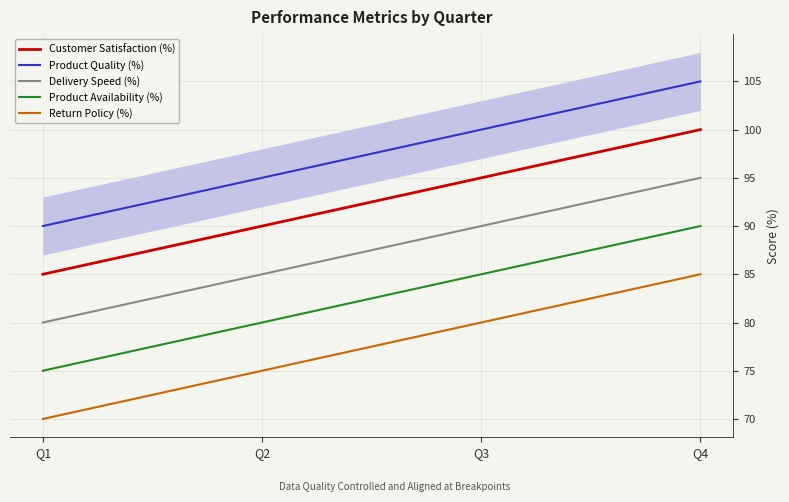

Is the value of Product Availability (%) at Q2 greater than the value of Delivery Speed (%) at Q4?

No